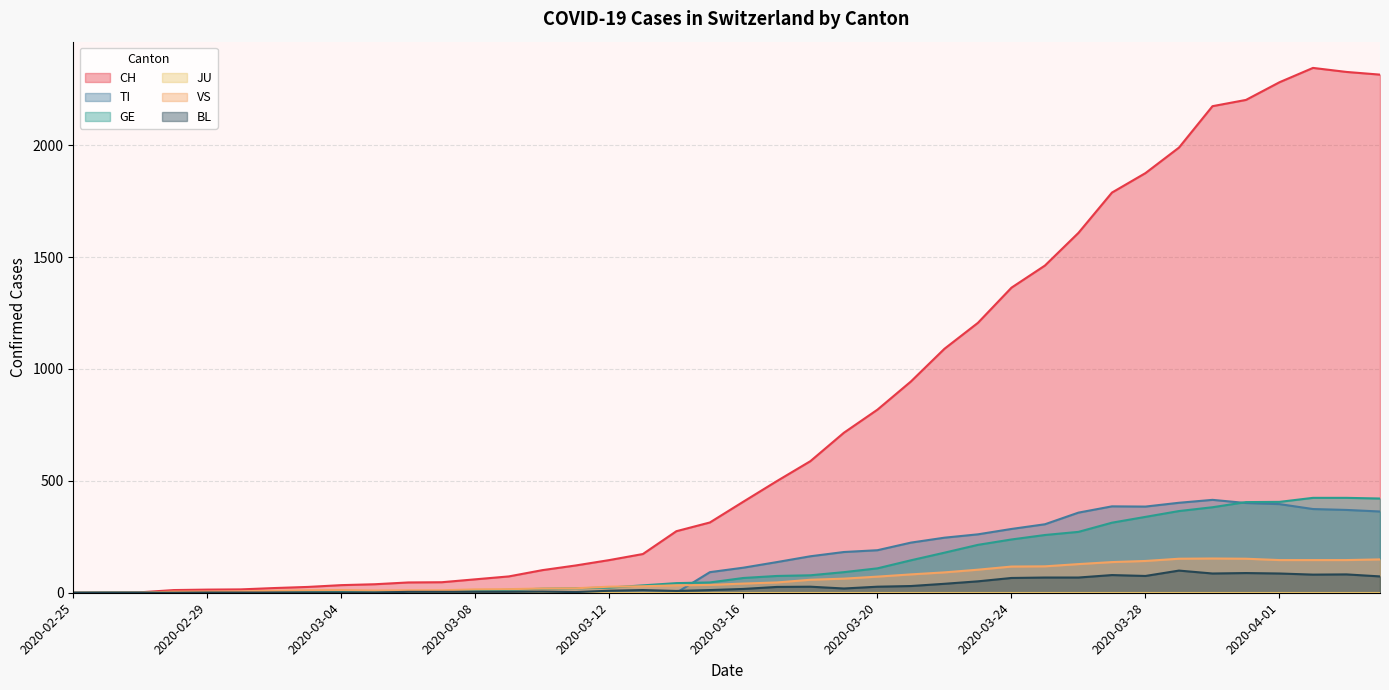

Which series has the widest spread of values?

CH